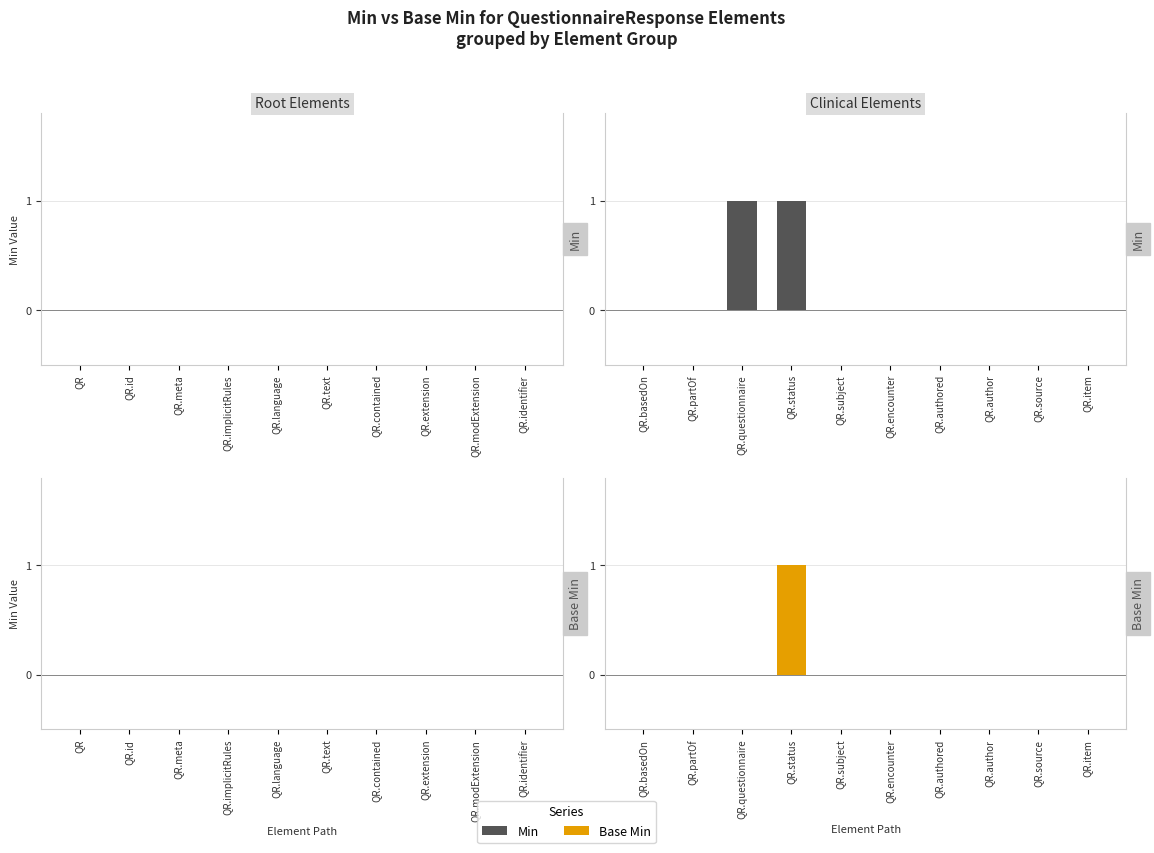

How many bars are there in each group?

2